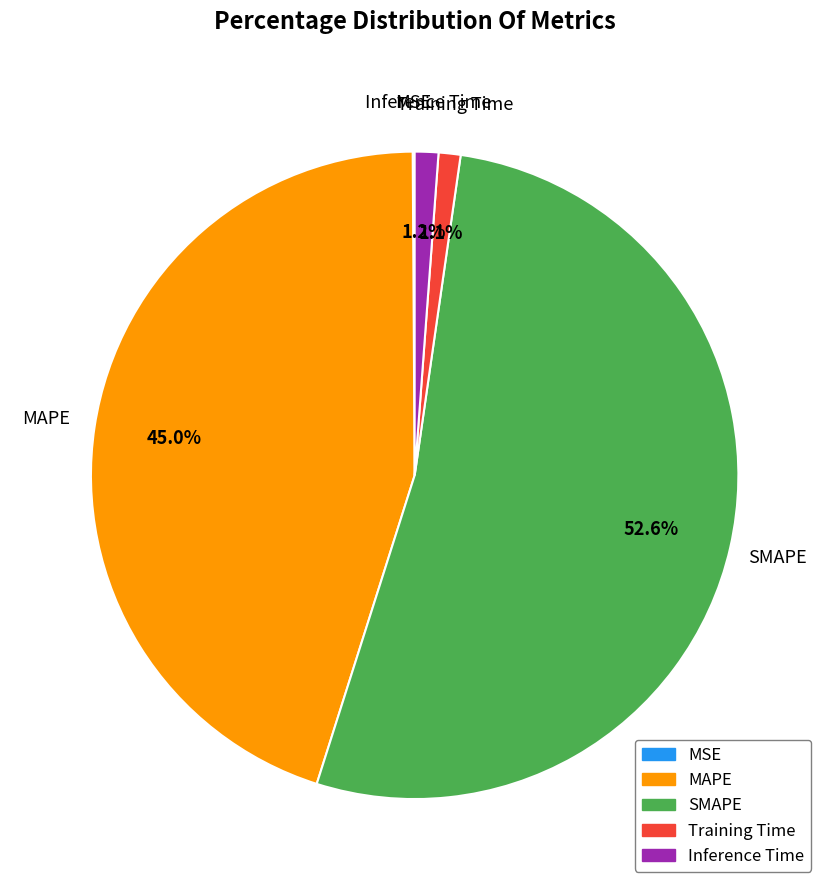

What is the majority slice?

SMAPE